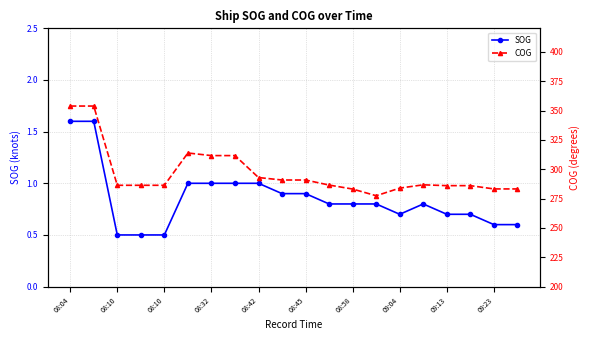

What is the greatest value displayed?

353.8